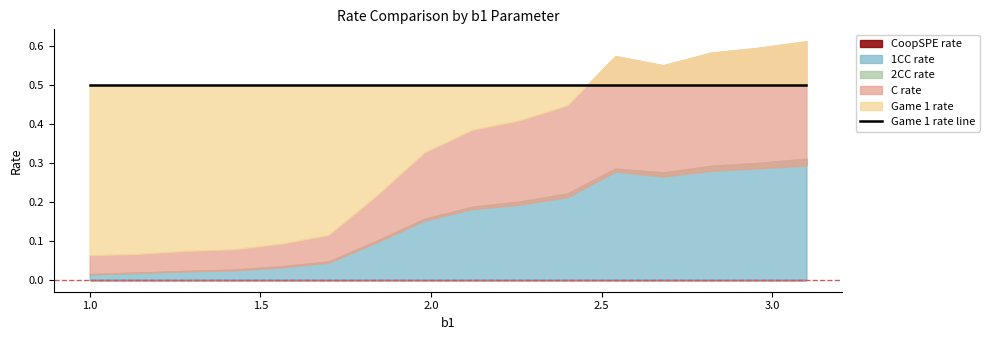

At 5, list the series in order from largest to smallest.

Game 1 rate, C rate, 1CC rate, 2CC rate, CoopSPE rate